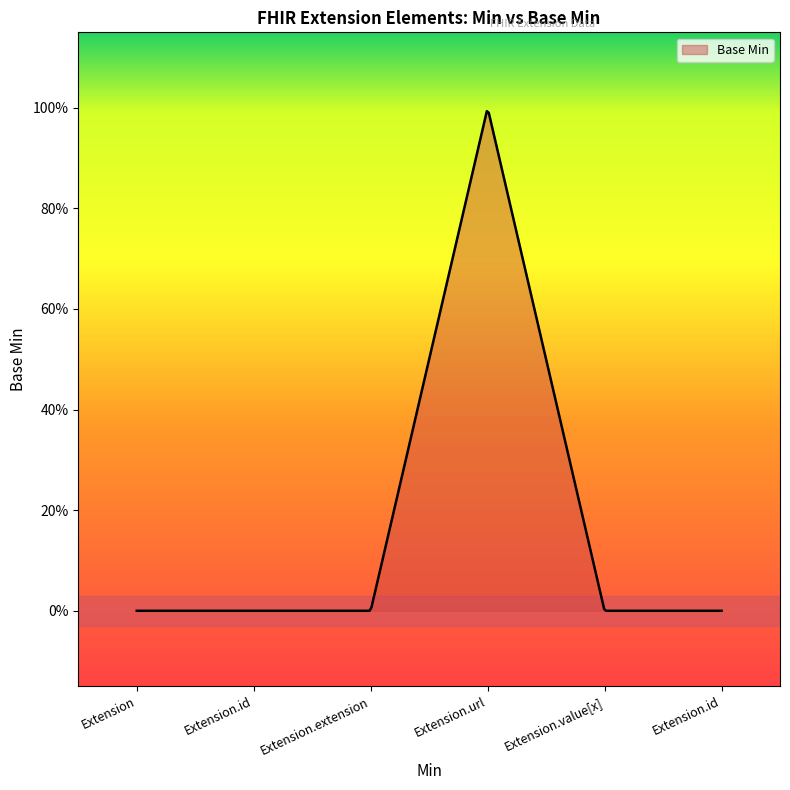

Does the chart have visible grid lines?

No